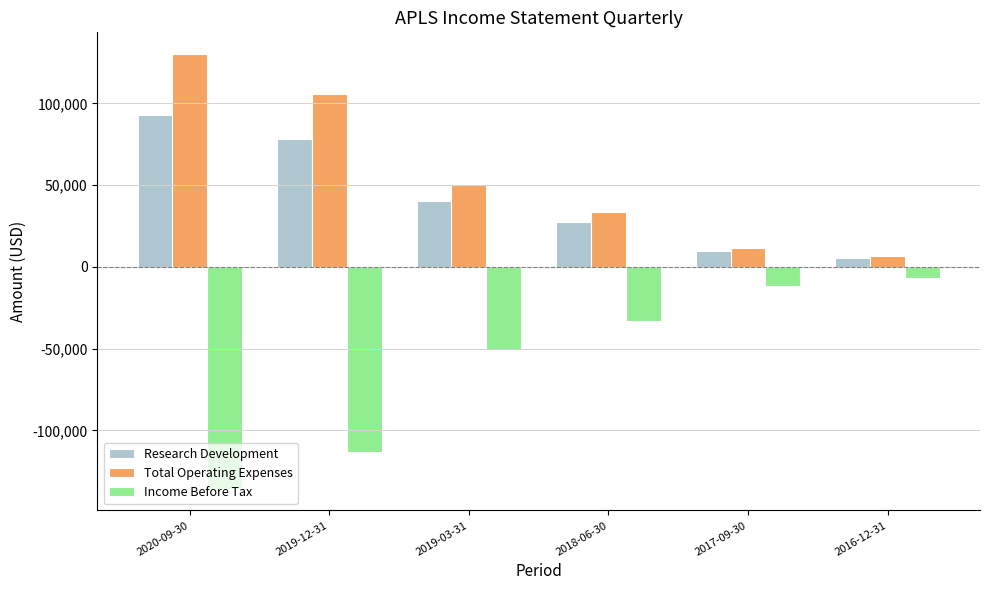

What are all the series names shown in the legend?

Research Development, Total Operating Expenses, Income Before Tax